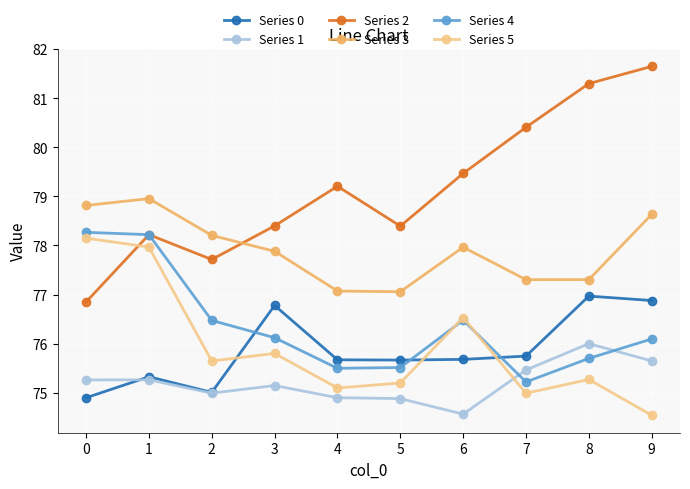

Reading left to right, extract all data points from this chart.

Series 0: 0=74.9	1=75.3	2=75.0	3=76.8	4=75.7	5=75.7	6=75.7	7=75.7	8=77.0	9=76.9
Series 1: 0=75.3	1=75.3	2=75.0	3=75.1	4=74.9	5=74.9	6=74.6	7=75.5	8=76.0	9=75.6
Series 2: 0=76.8	1=78.2	2=77.7	3=78.4	4=79.2	5=78.4	6=79.5	7=80.4	8=81.3	9=81.6
Series 3: 0=78.8	1=79.0	2=78.2	3=77.9	4=77.1	5=77.1	6=78.0	7=77.3	8=77.3	9=78.6
Series 4: 0=78.3	1=78.2	2=76.5	3=76.1	4=75.5	5=75.5	6=76.5	7=75.2	8=75.7	9=76.1
Series 5: 0=78.1	1=78.0	2=75.6	3=75.8	4=75.1	5=75.2	6=76.5	7=75.0	8=75.3	9=74.5